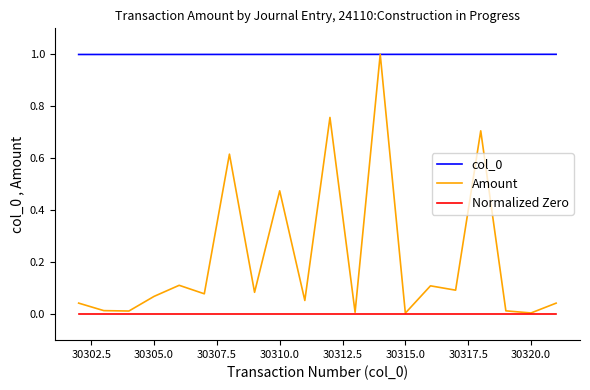

True or false: col_0 and Normalized Zero cross at least once.

False